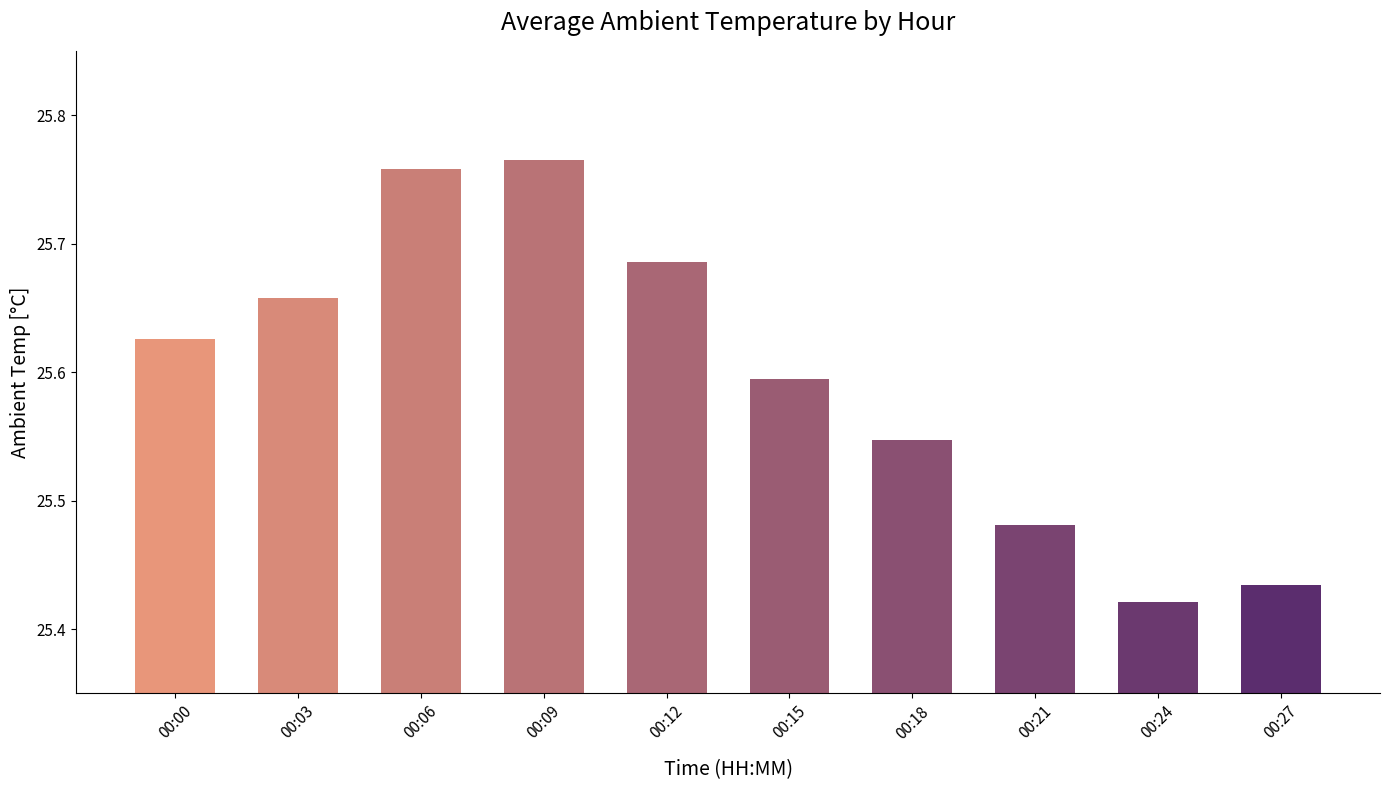

Is it true that the value at 00:09 is 17.2?

False